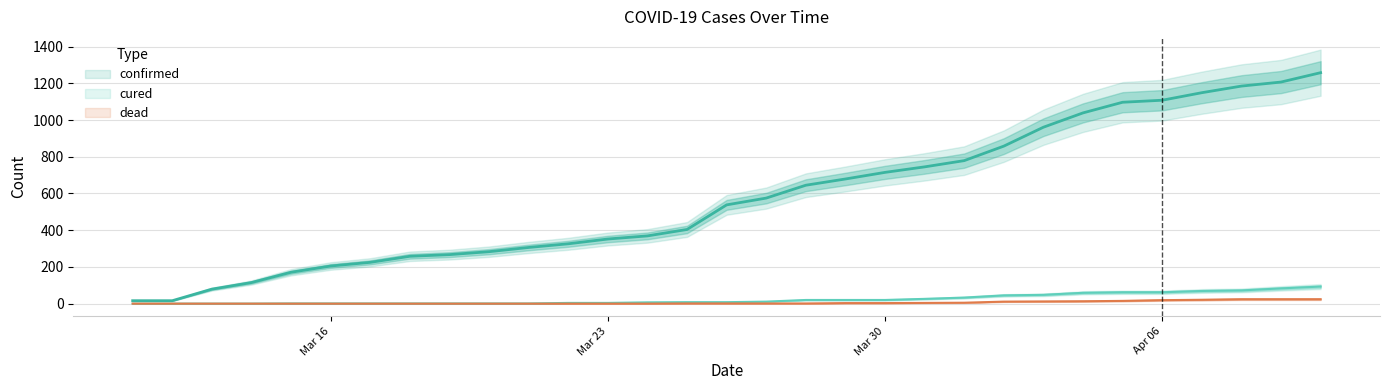

Which series has the largest total across all categories?

confirmed